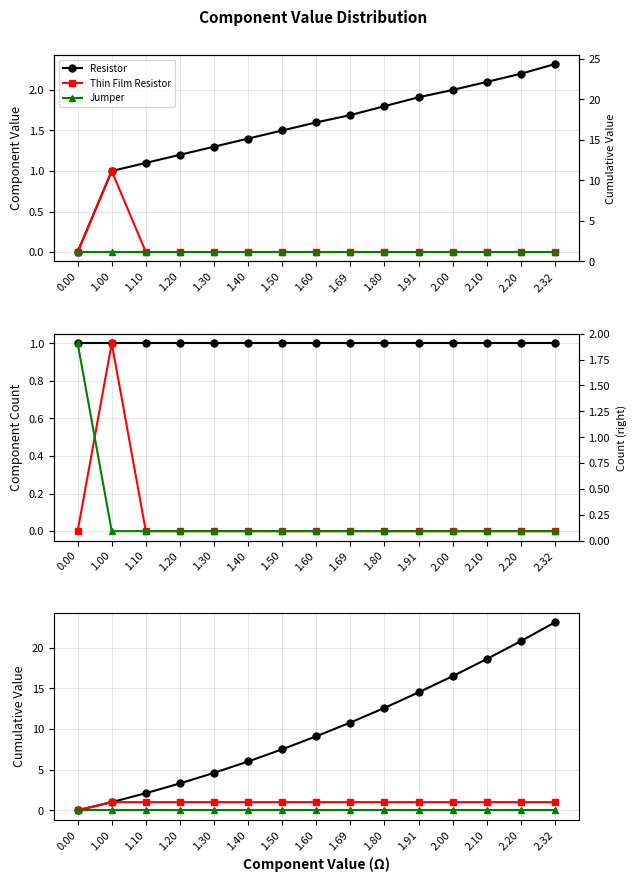

What is the greatest value displayed?

23.1